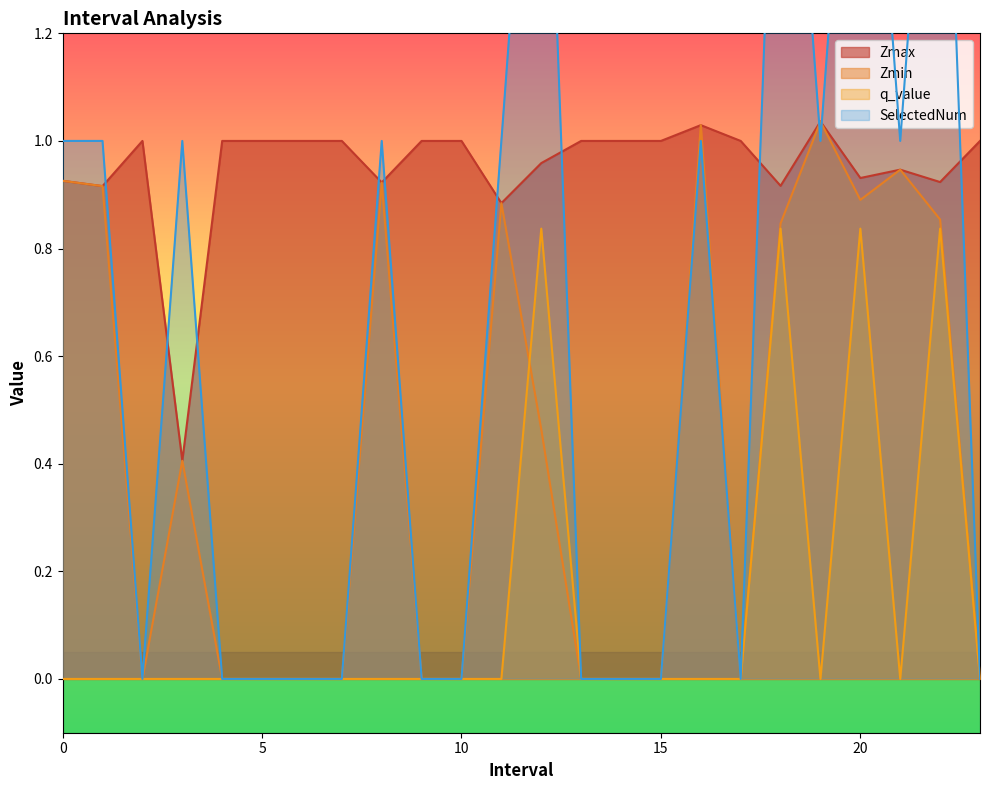

How many interior local peaks does the SelectedNum series have?

7